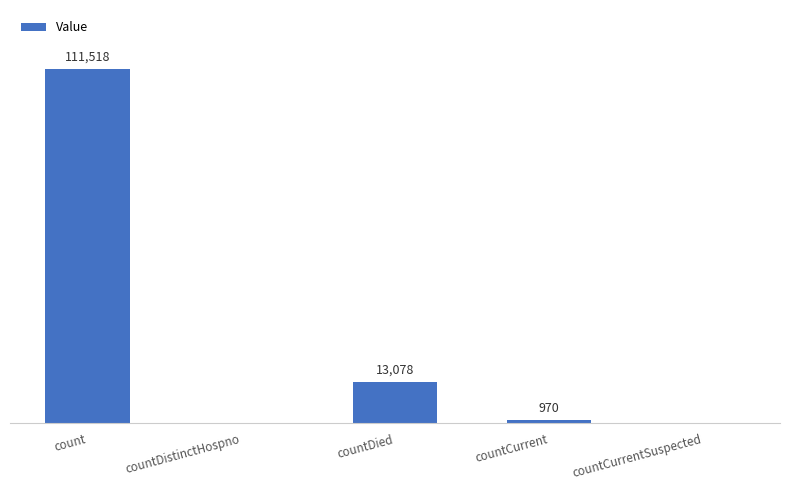

Which label corresponds to the largest value in the chart?

count